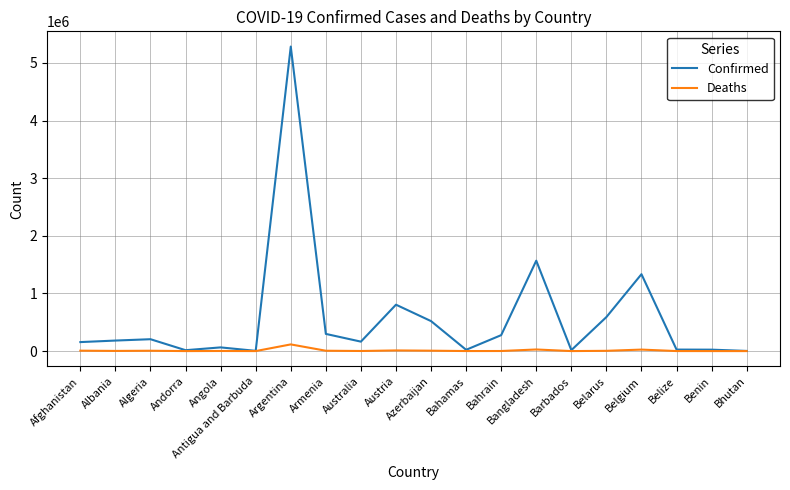

What is the difference between the maximum and second lowest values in the Confirmed series?

5278969